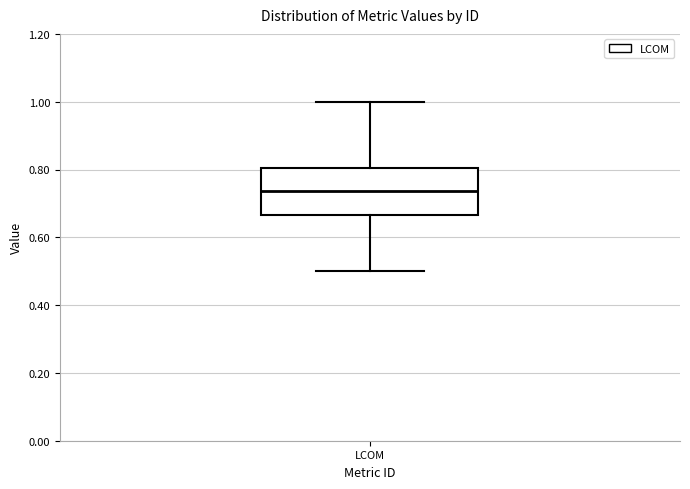

Where does the upper whisker of the box for LCOM end on the y-axis? The values are not printed on the chart, so give them approximately, as read against the axis.

1.00